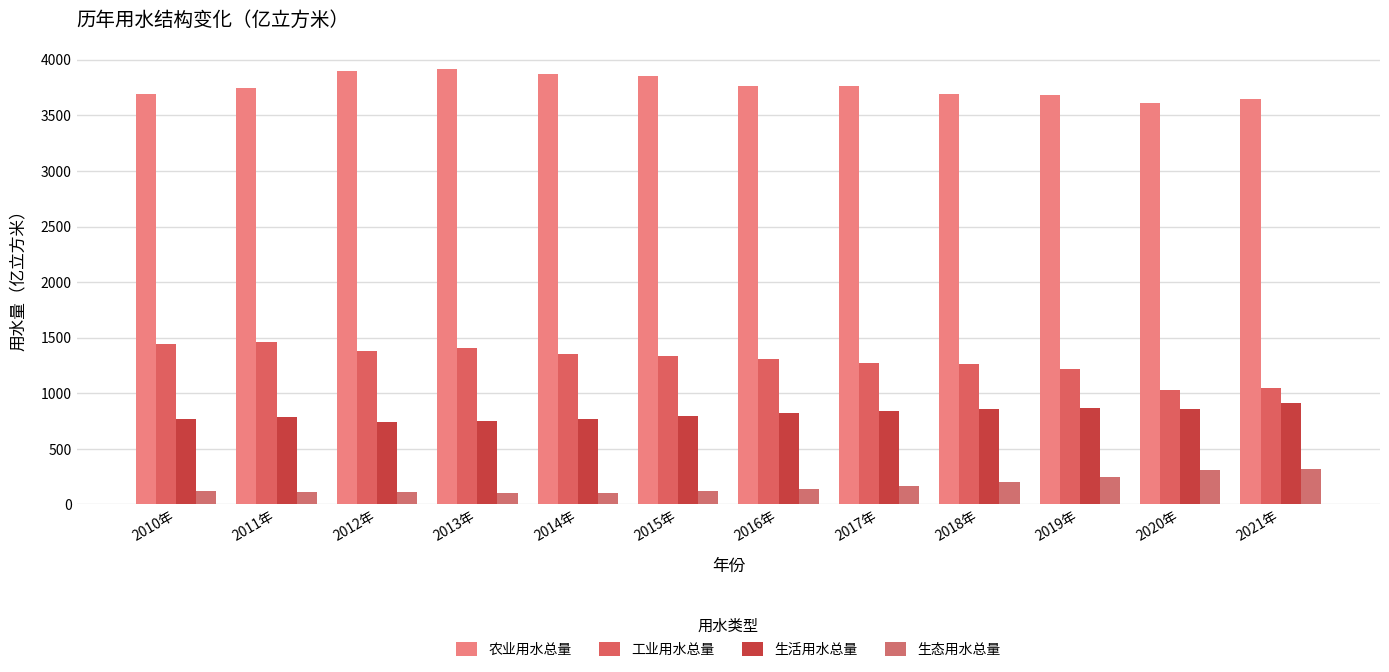

How many data points in 工业用水总量 are less than 1334?

6